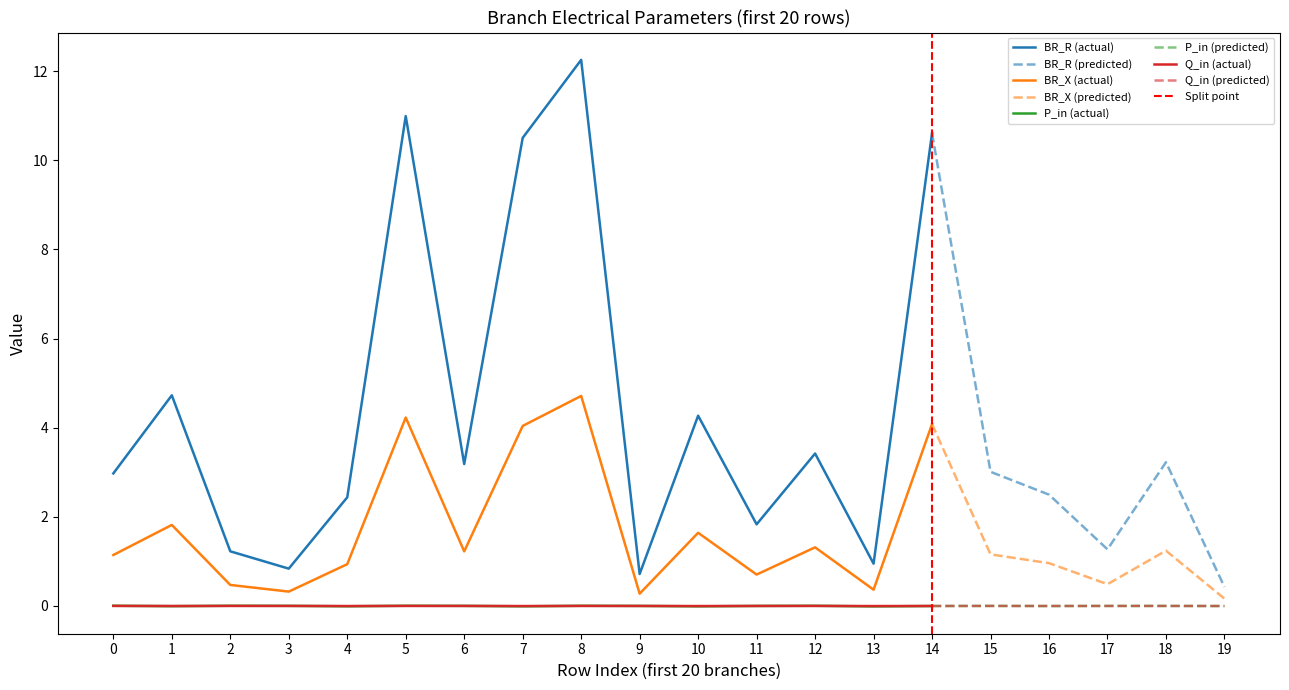

True or false: BR_R and BR_X intersect in this chart.

False